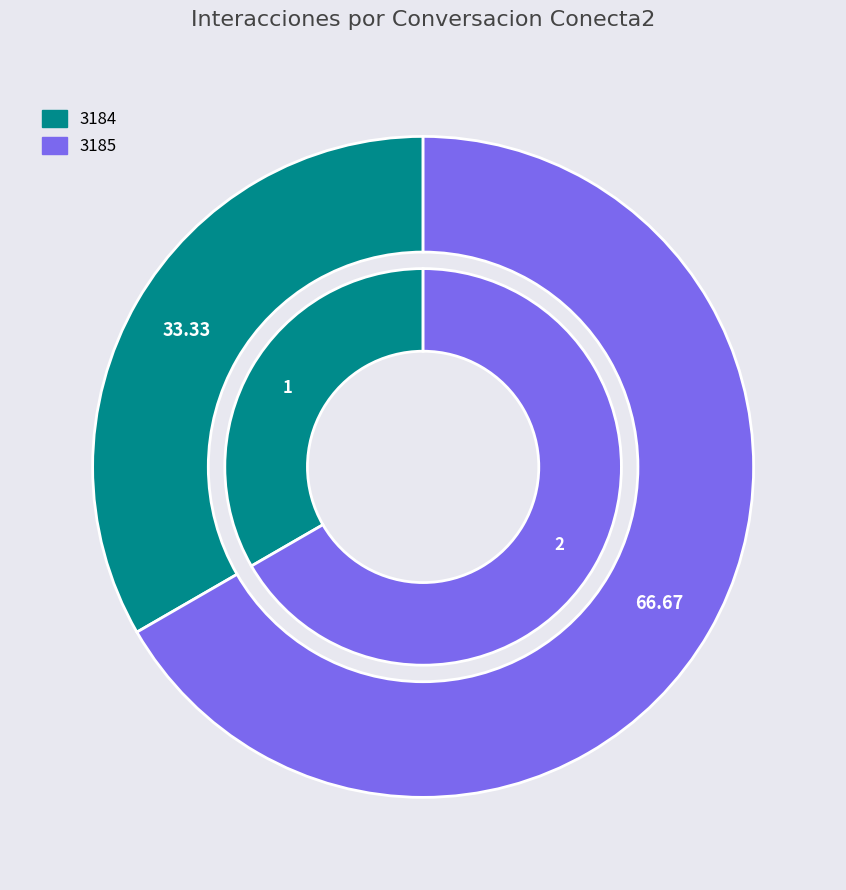

How many segments does this pie chart have?

2